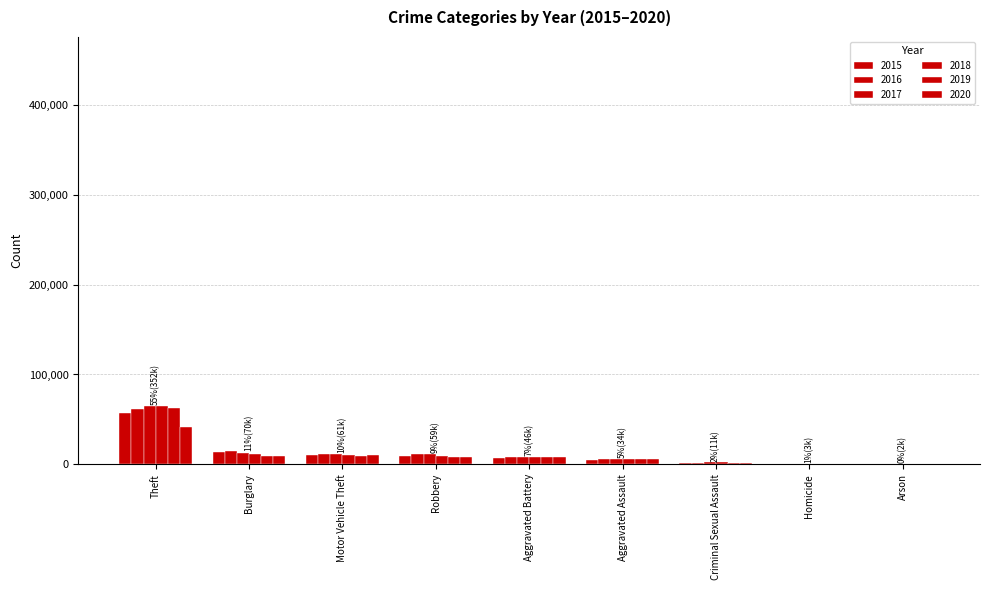

True or false: 2015 has a value of 15815 at Theft.

False